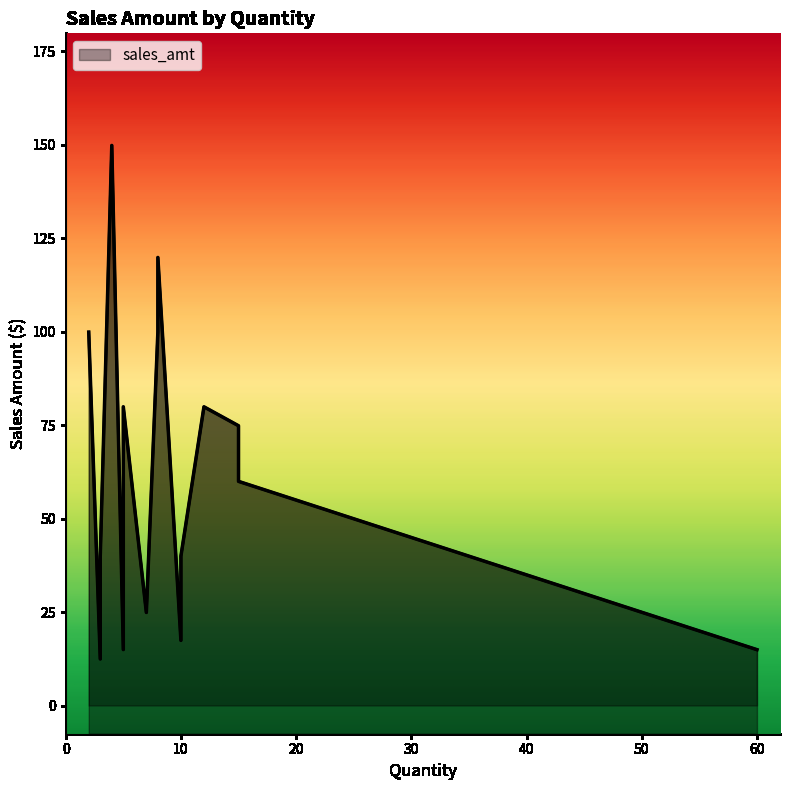

Does the chart have visible grid lines?

No